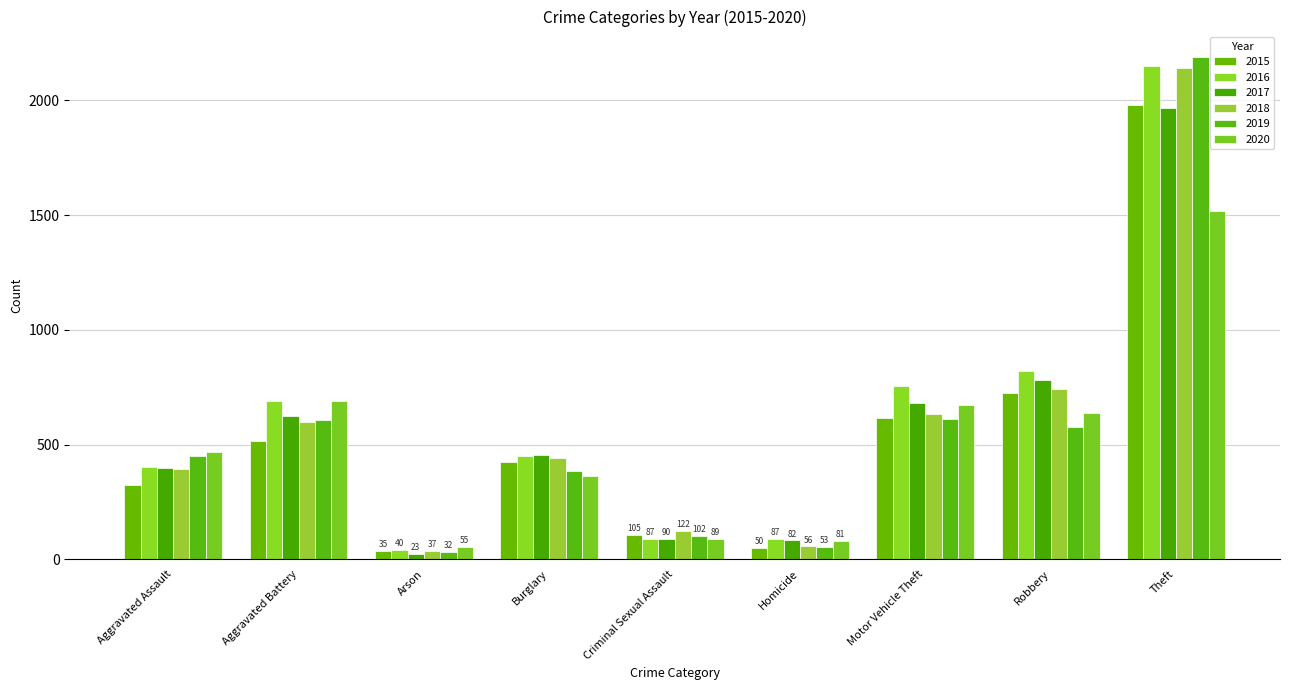

What is the lowest value of the 2018 series?

37